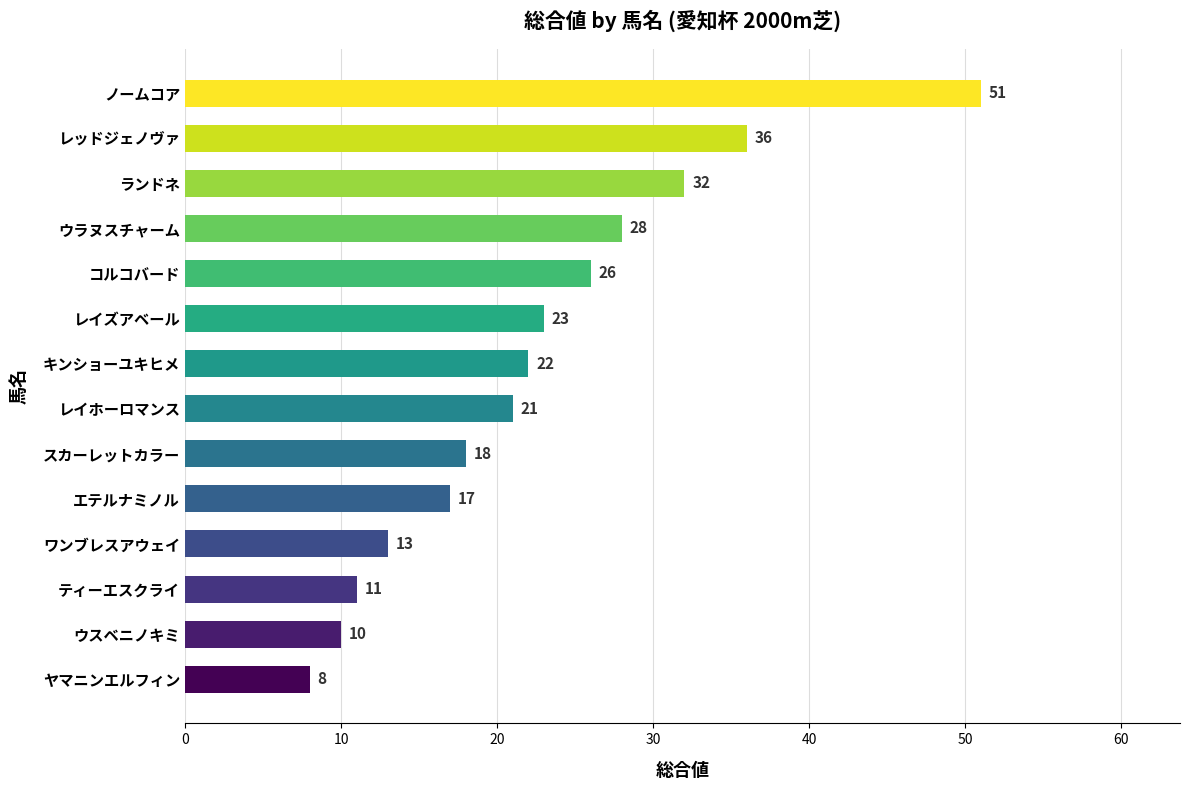

What is the change in value from レイズアベール to ランドネ?

+9